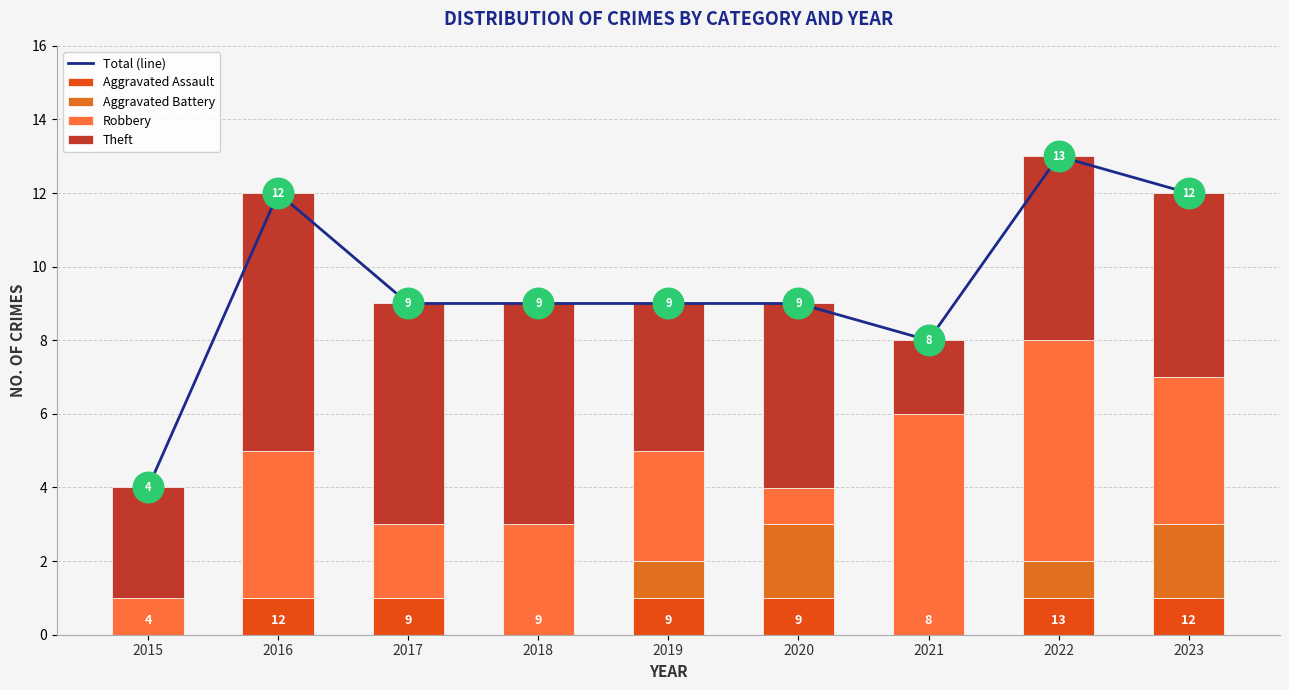

Rank the series by their maximum value, from highest to lowest.

Total (line), Theft, Robbery, Aggravated Battery, Aggravated Assault